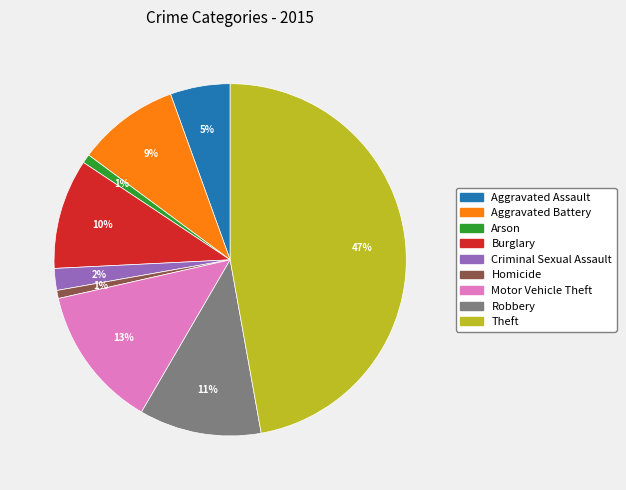

Do Aggravated Battery and Aggravated Assault together represent more than half of the pie?

No